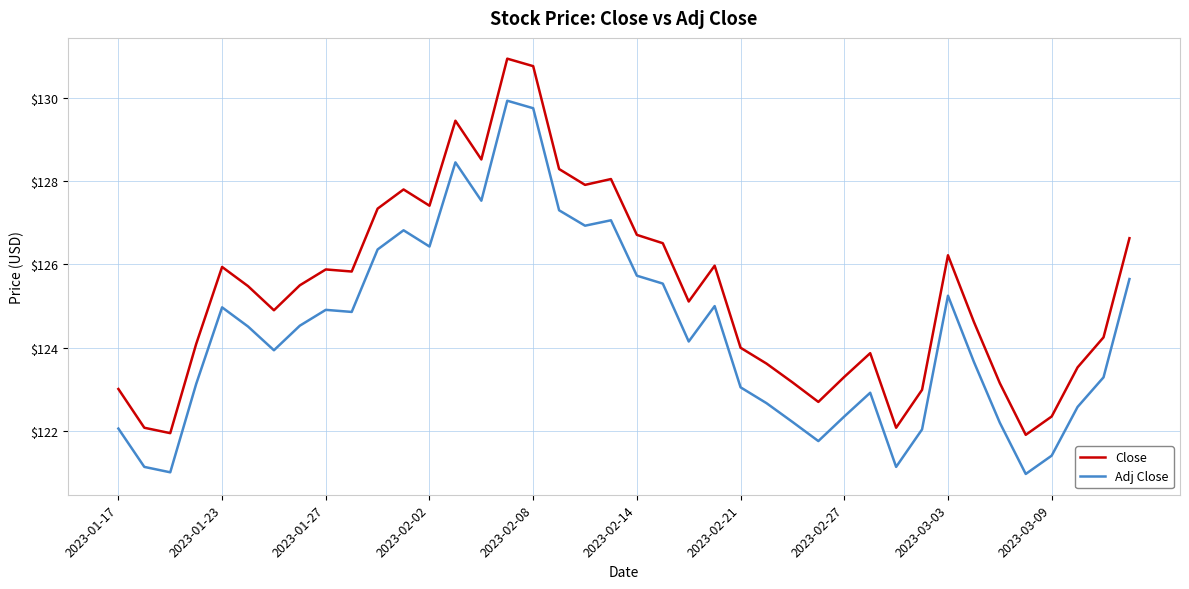

What are all the series names shown in the legend?

Close, Adj Close